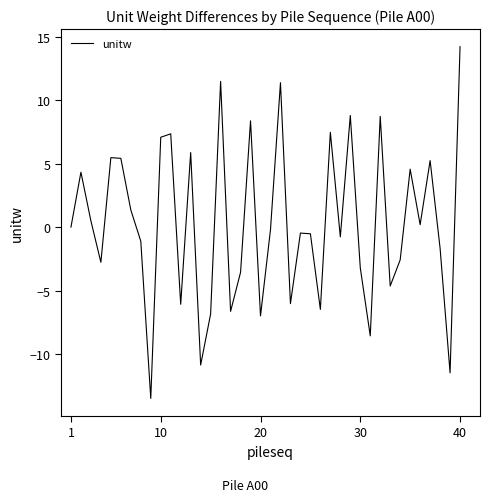

What is the smallest value displayed?

-13.5